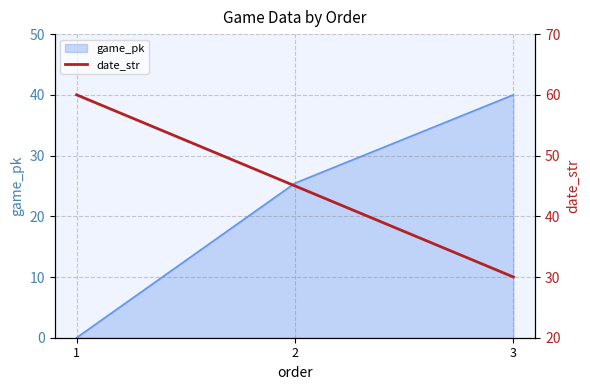

What is the difference between the values at 2 and 3?

15